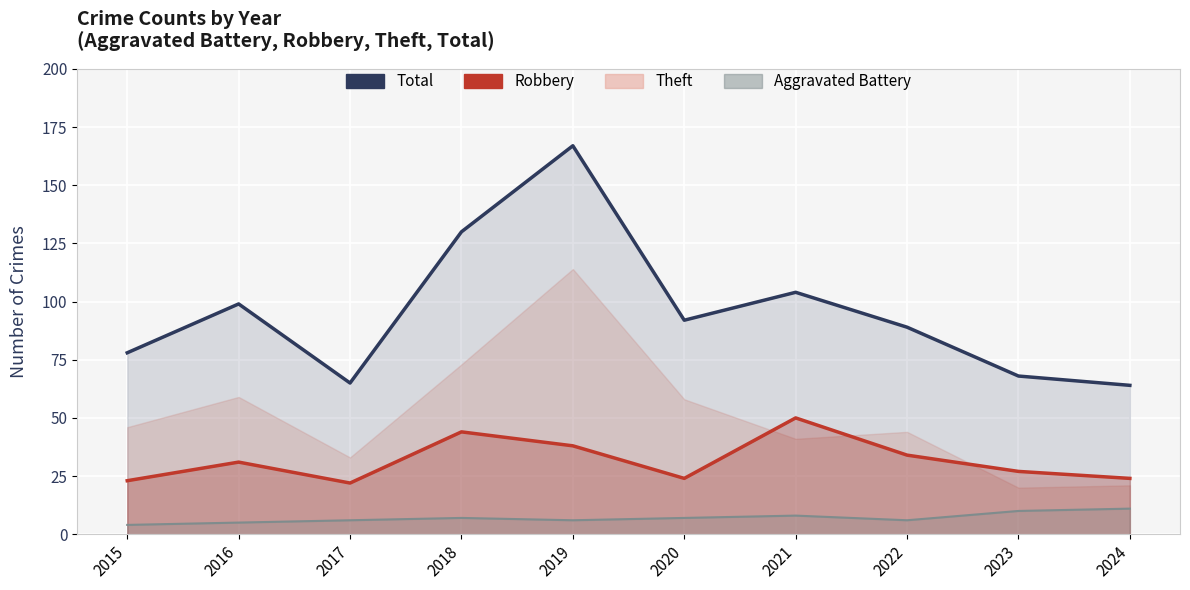

At which category does Total reach its first local valley?

2017